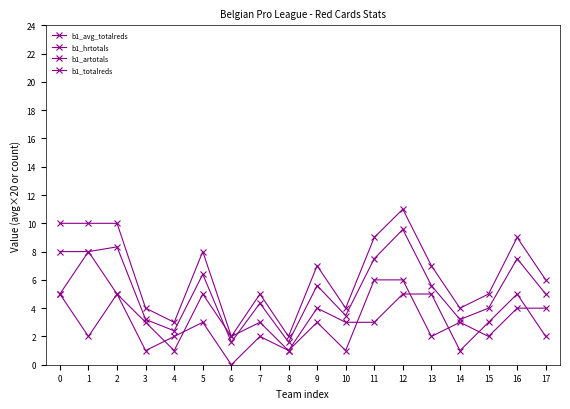

Rank the series by their maximum value, from highest to lowest.

b1_totalreds, b1_avg_totalreds, b1_hrtotals, b1_artotals